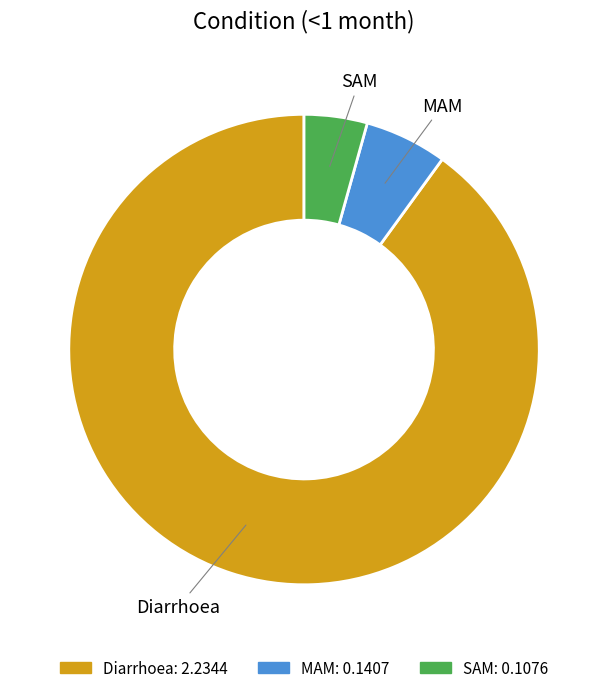

What is the largest slice in the pie chart?

Diarrhoea